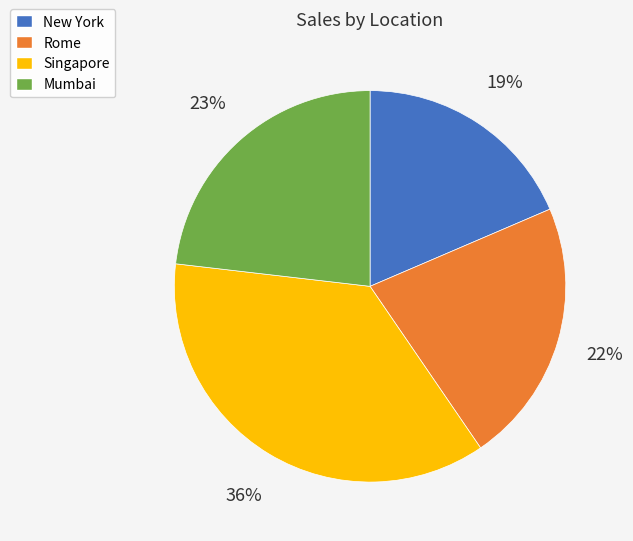

Does Mumbai represent more than half of the total?

No